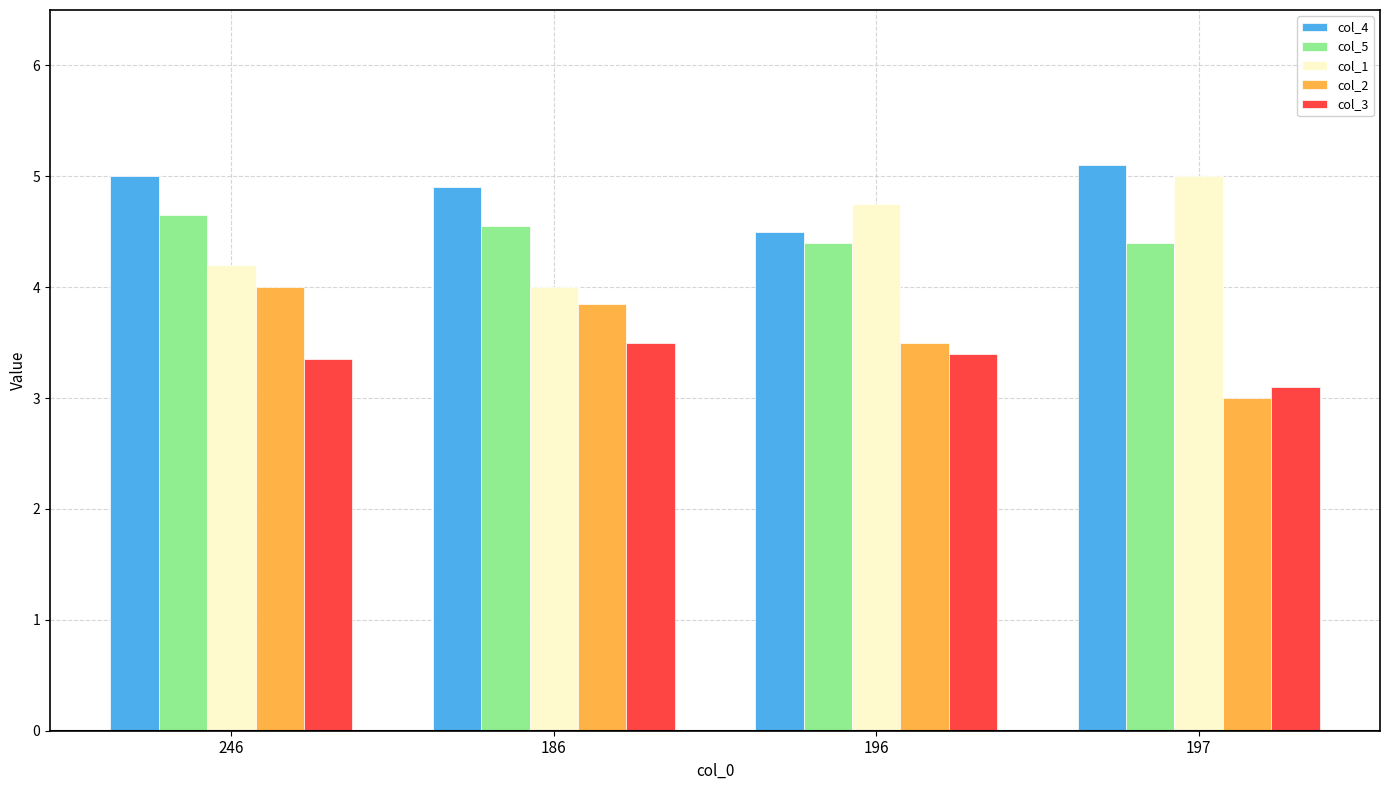

What is the difference between the highest and lowest values at 197?

2.1